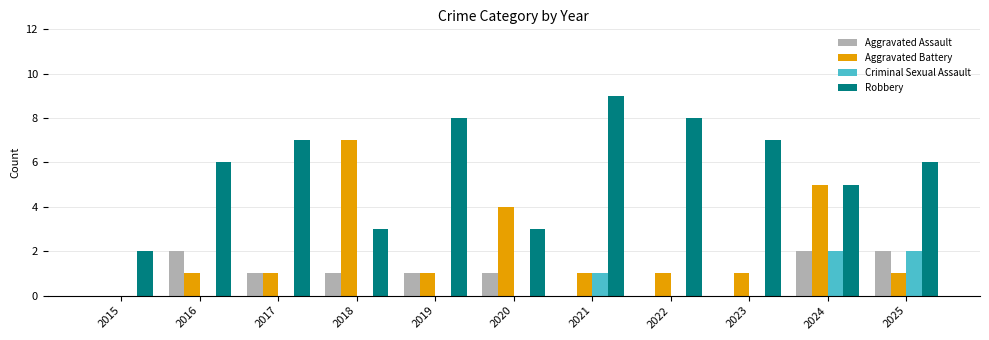

Count the Robbery values in the range 3 to 8.

9